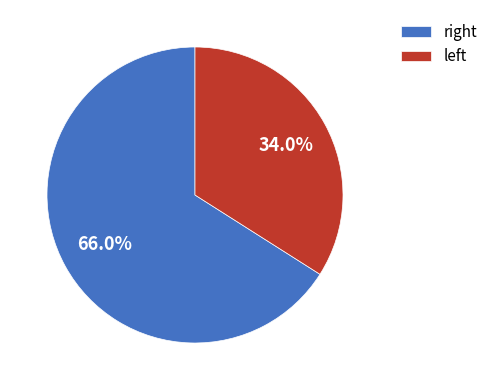

How many slices are in this pie chart?

2